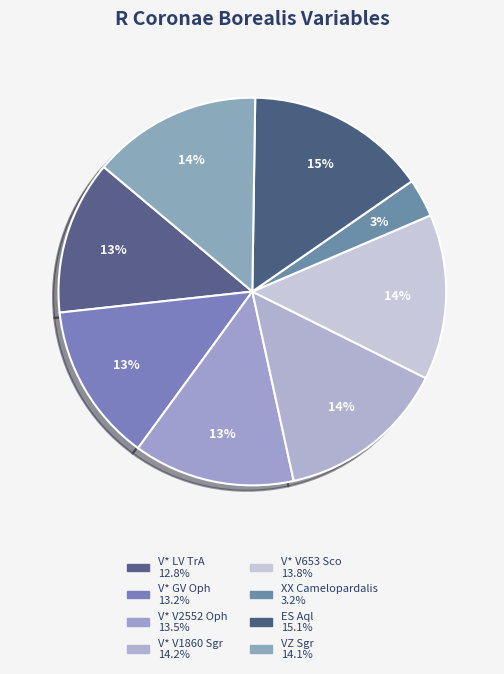

Is V* GV Oph the majority of the pie?

No